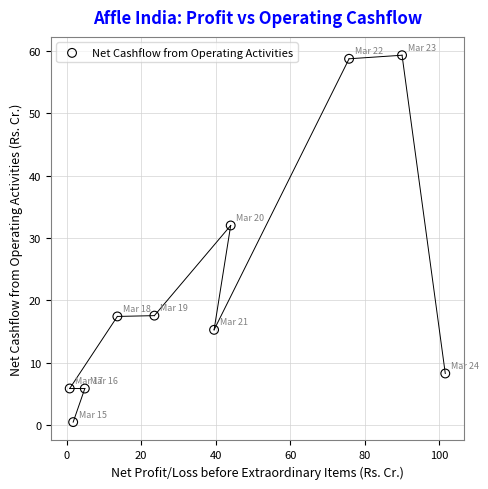

What Y value in the scatter plot is closest to 29?

32.0